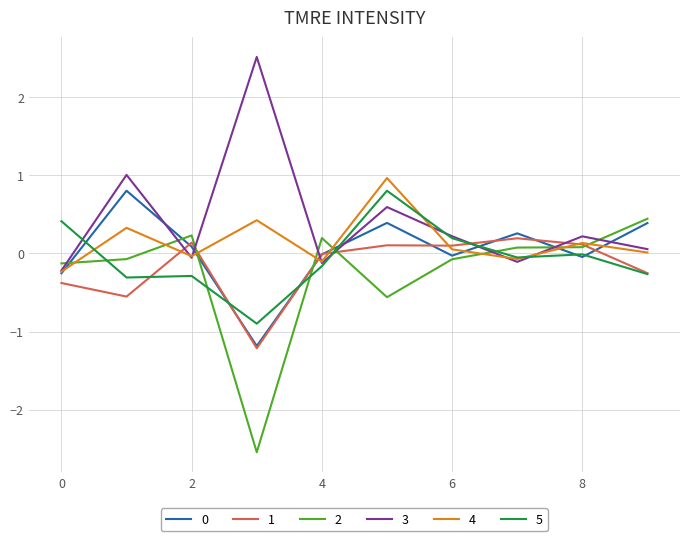

What is the greatest value displayed?

2.5